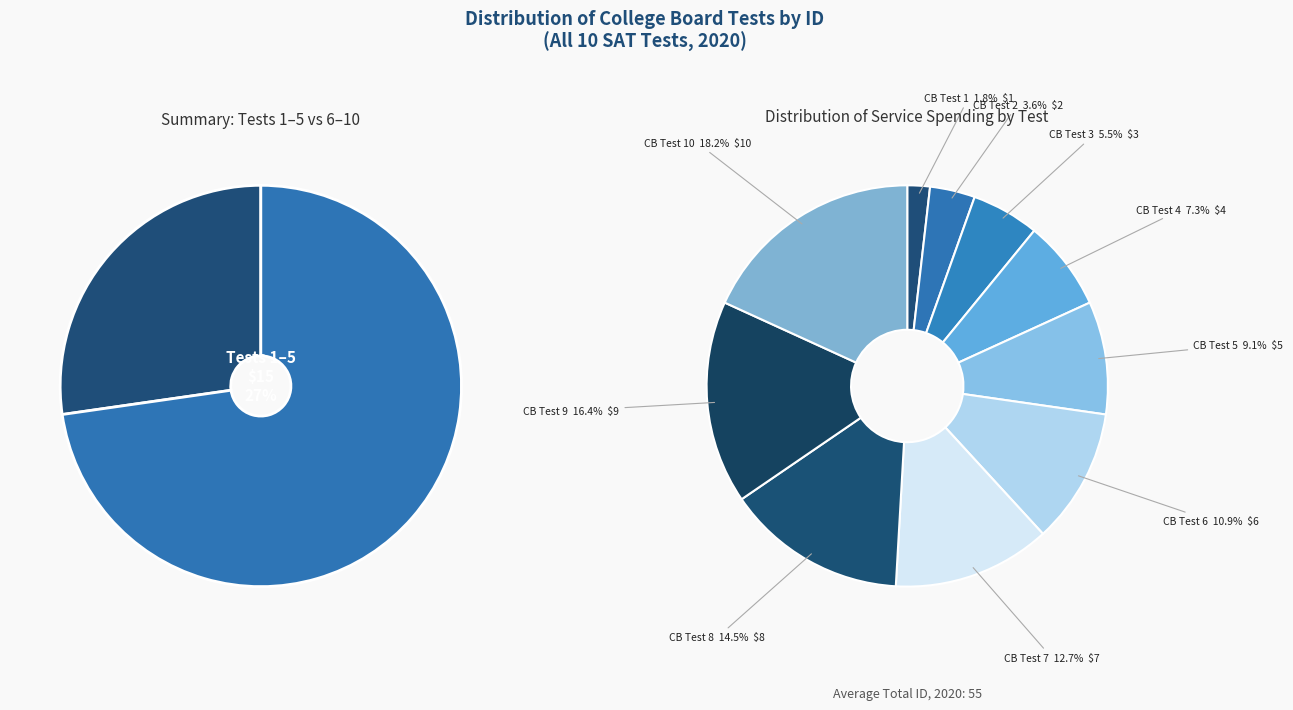

What is the change in value from College Board Test 5 to College Board Test 6?

+1